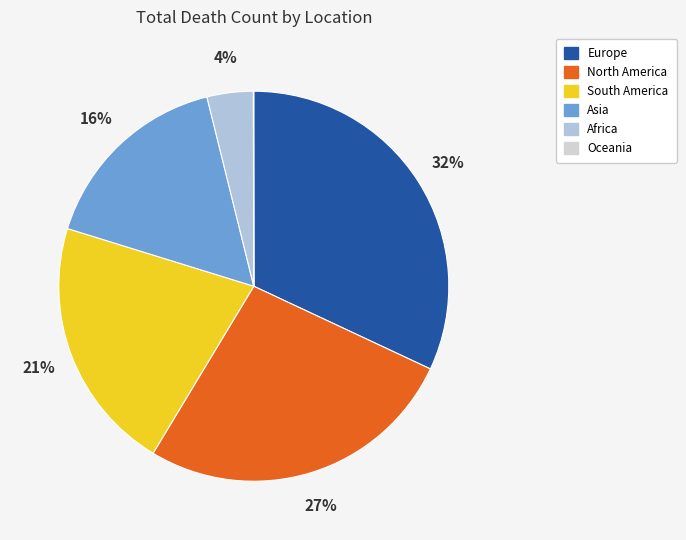

To the nearest percent, what percentage of the pie is South America?

21%